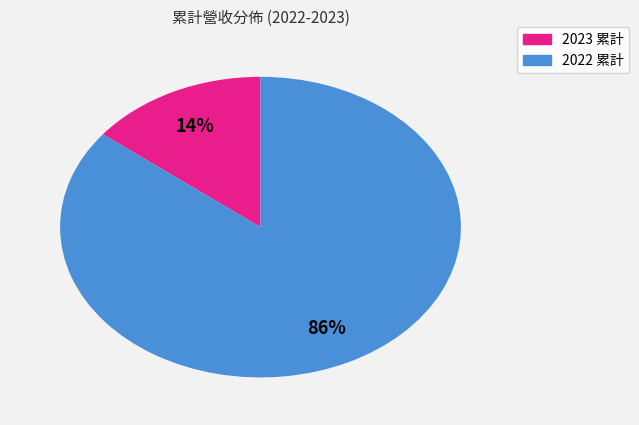

To the nearest percent, what is the average slice percentage?

50%